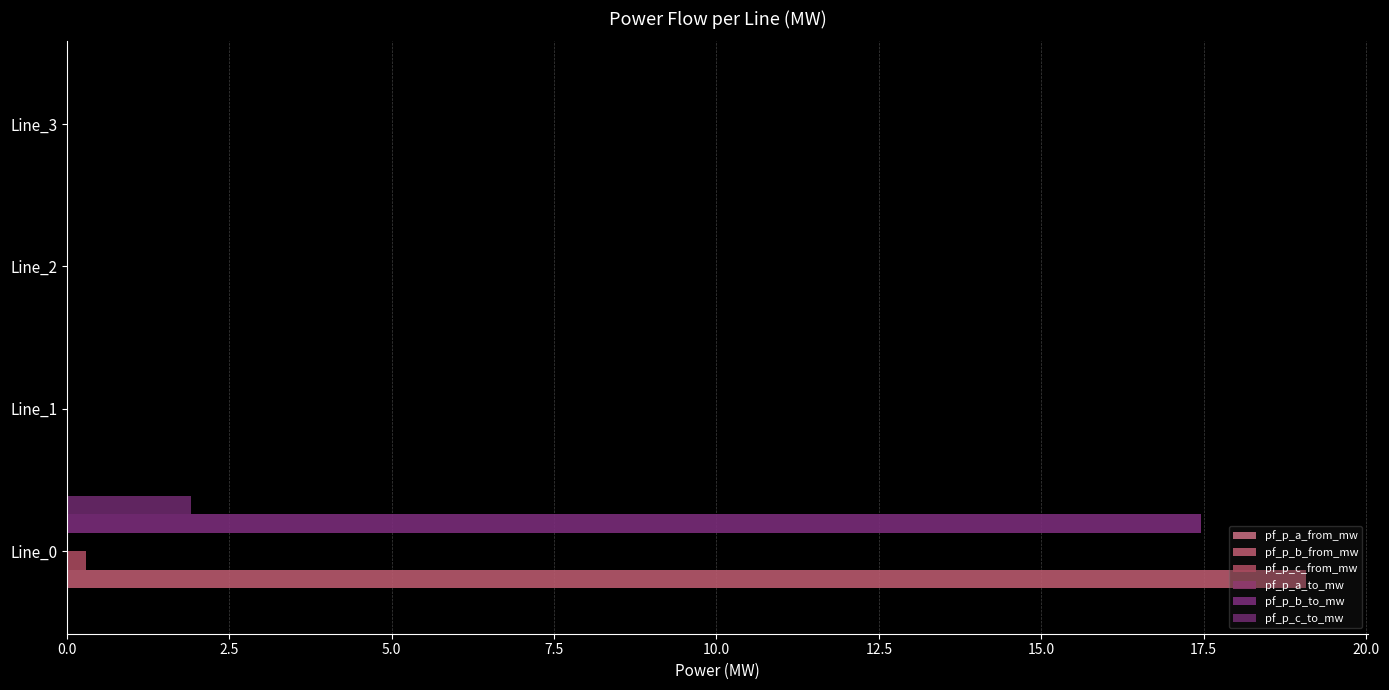

At how many categories does at least one series exceed 10?

1